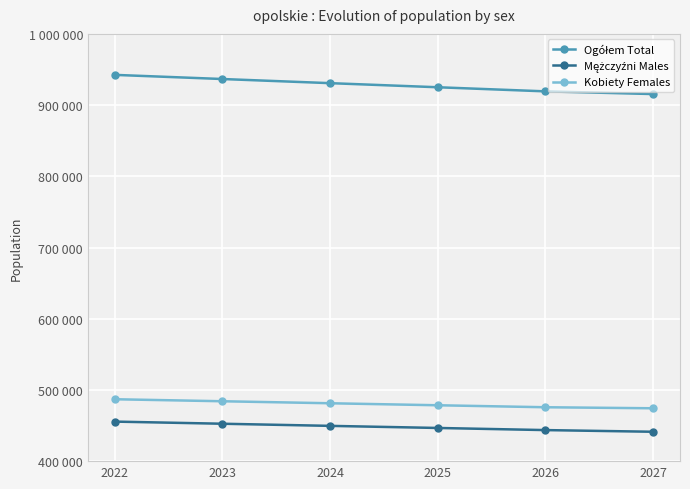

Is this an area chart (filled region under the line)?

No